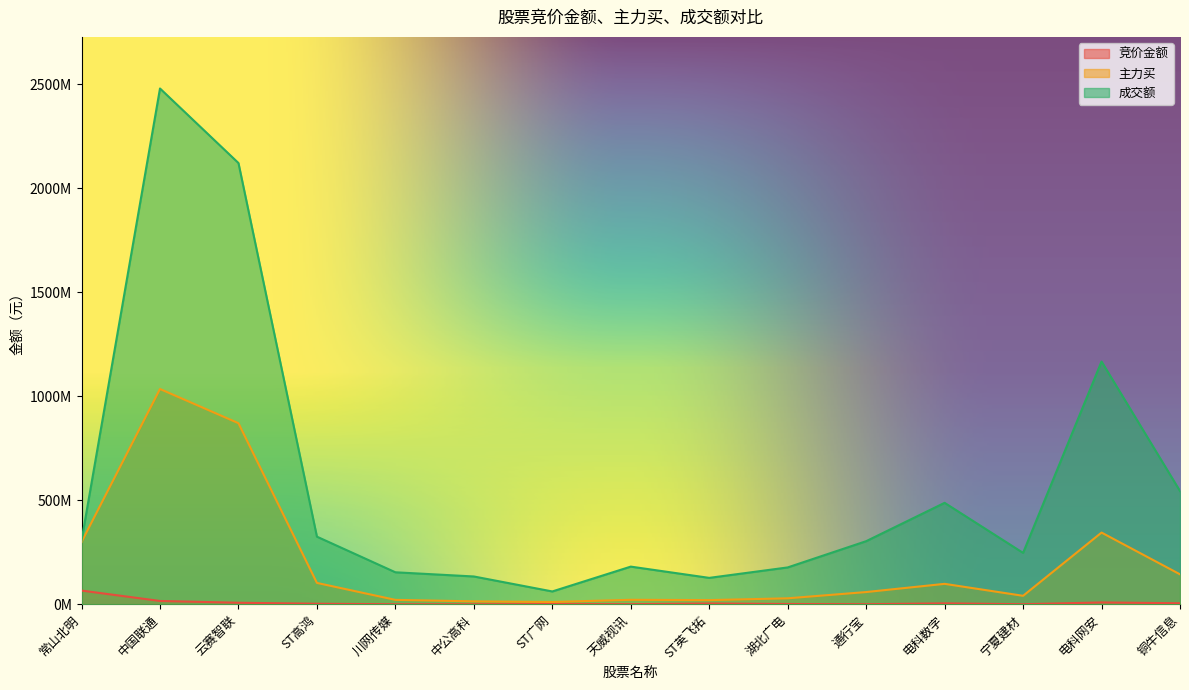

True or false: 成交额 and 主力买 cross at least once.

False